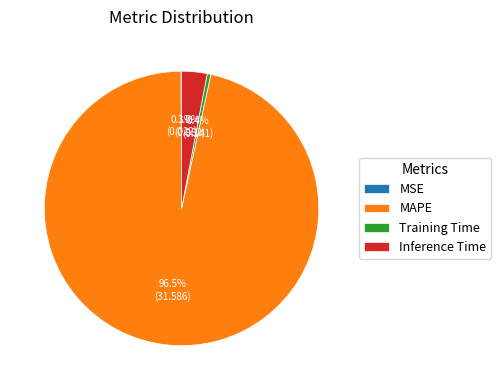

Which slice represents more than half of the pie?

MAPE